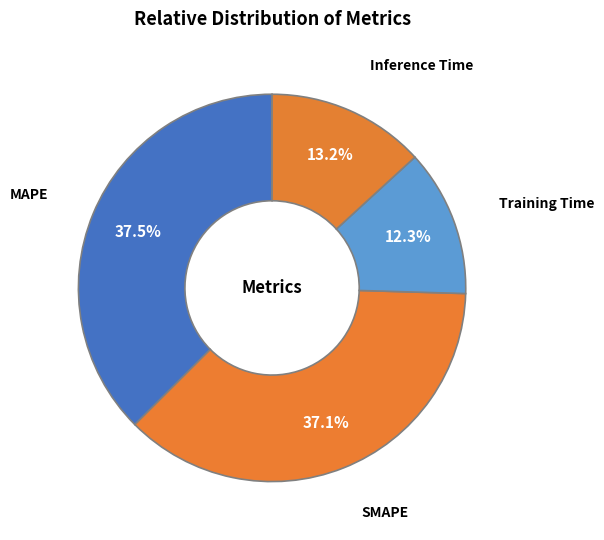

How much of the chart is everything except SMAPE?

62.9%